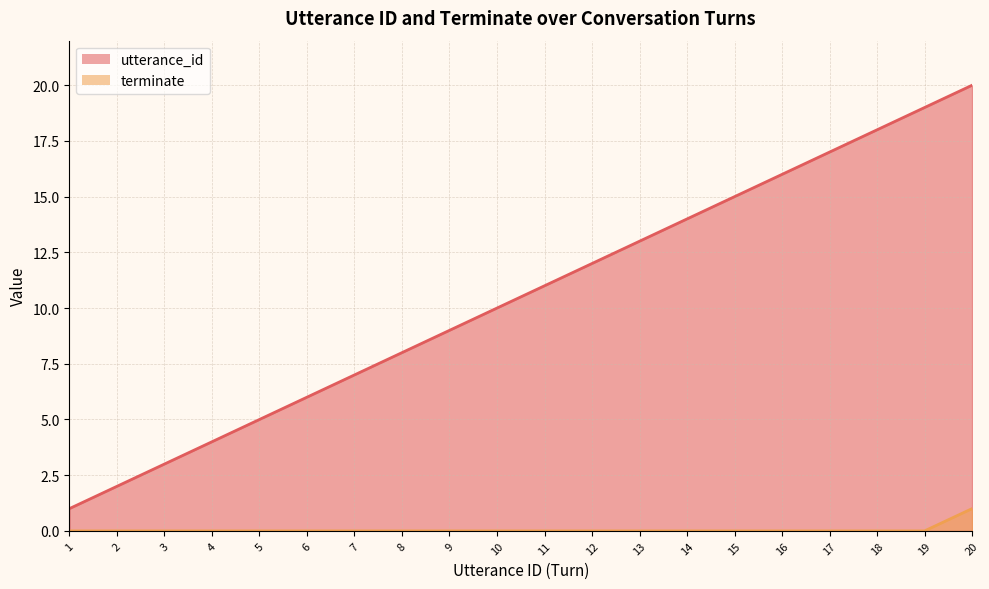

Rank the categories by terminate value from lowest to highest.

1, 2, 3, 4, 5, 6, 7, 8, 9, 10, 11, 12, 13, 14, 15, 16, 17, 18, 19, 20